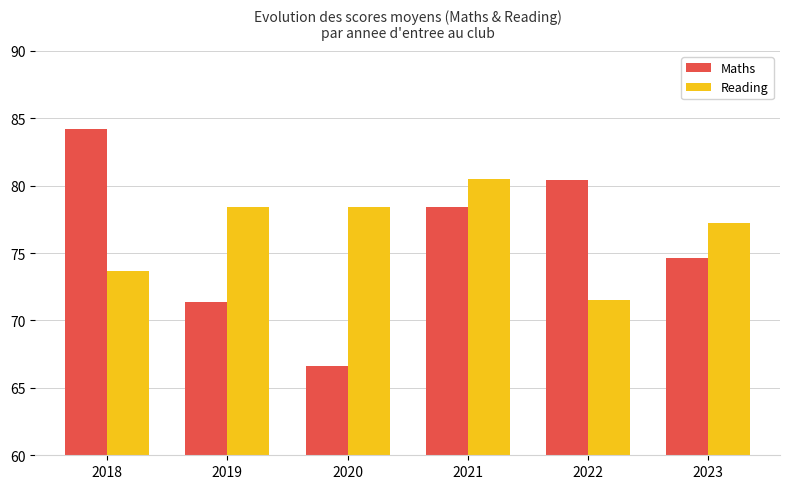

At which label does Reading first exceed 78?

2019